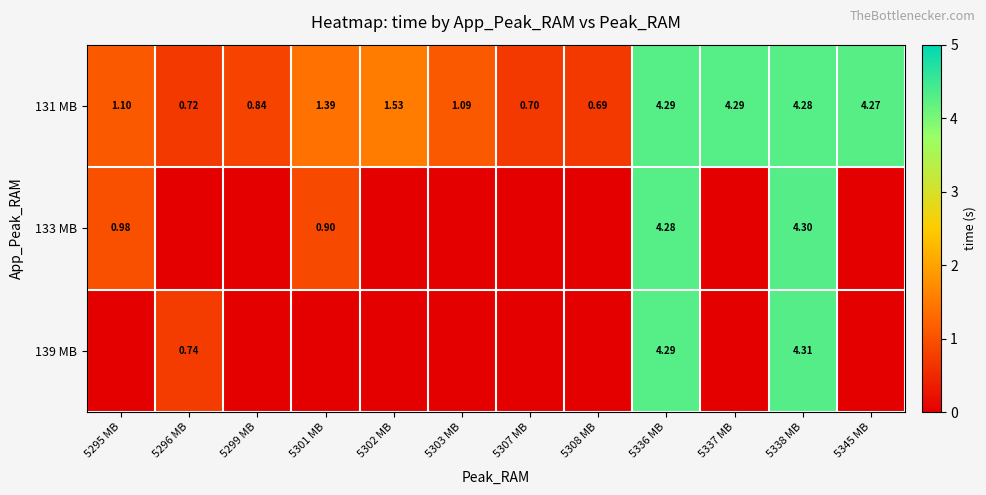

Count the number of categories in the chart.

12